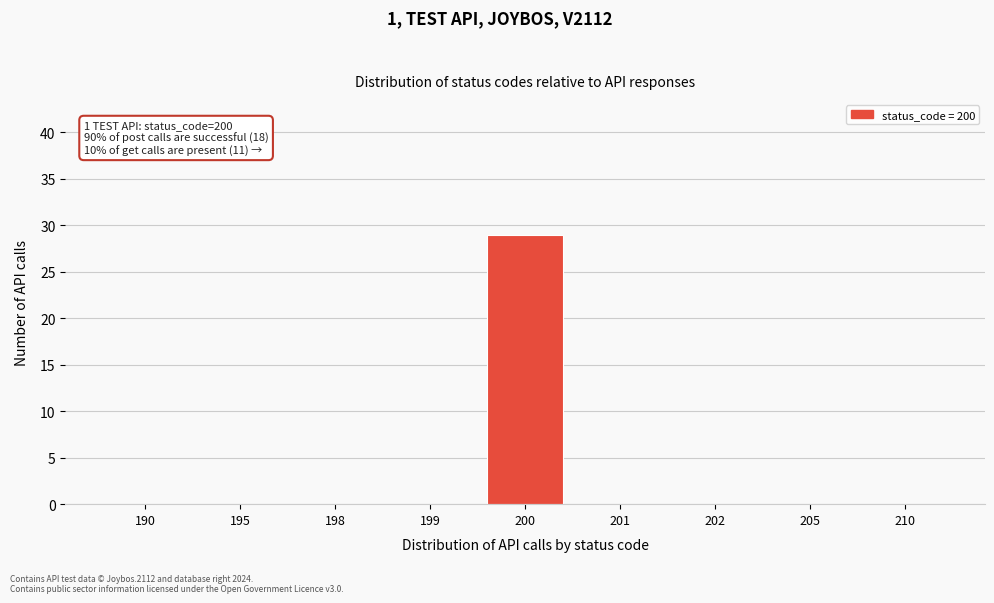

Reading right to left, list all the values displayed in this chart.

210=0	205=0	202=0	201=0	200=29	199=0	198=0	195=0	190=0